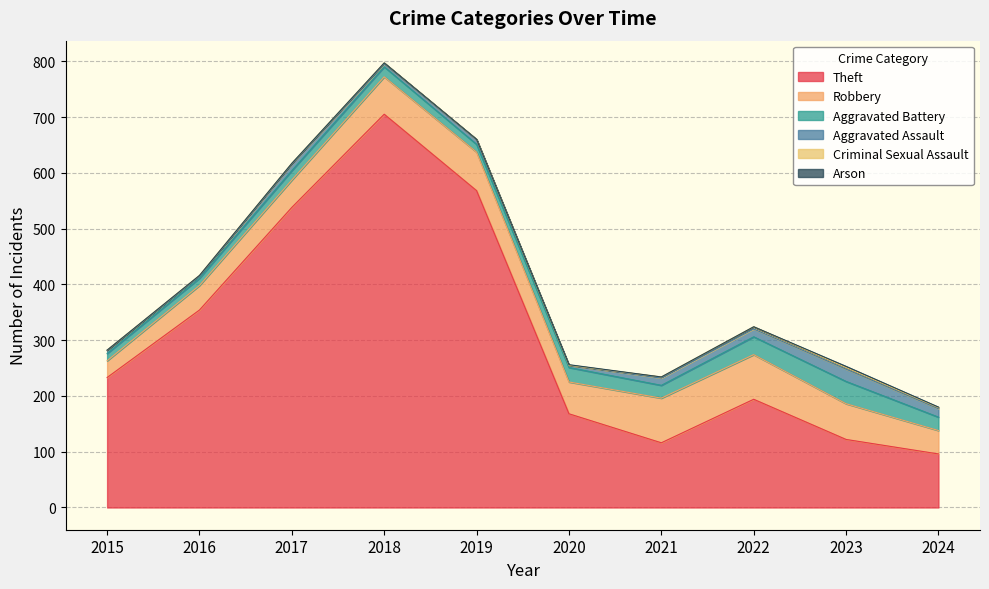

At which category does Arson reach its first local peak?

2020